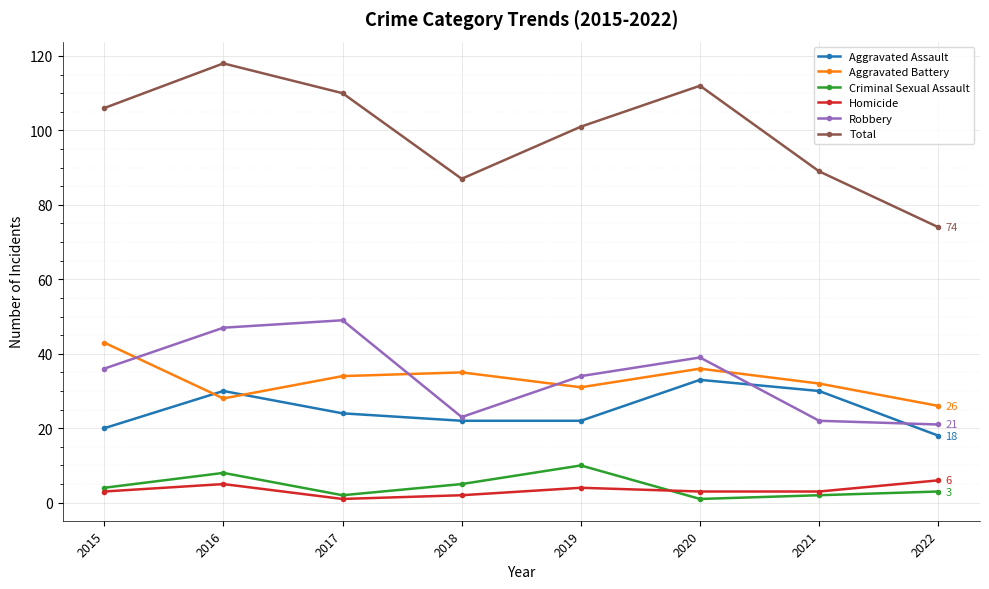

After their last crossing, which series has the higher values: Criminal Sexual Assault or Homicide?

Homicide